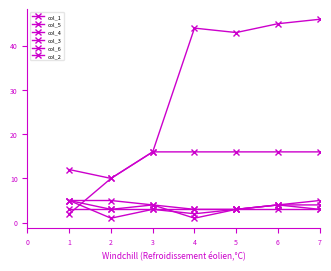

How many data points in col_1 are less than 43?

3